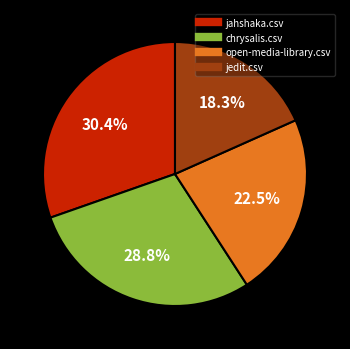

Is there a majority slice in this chart?

No